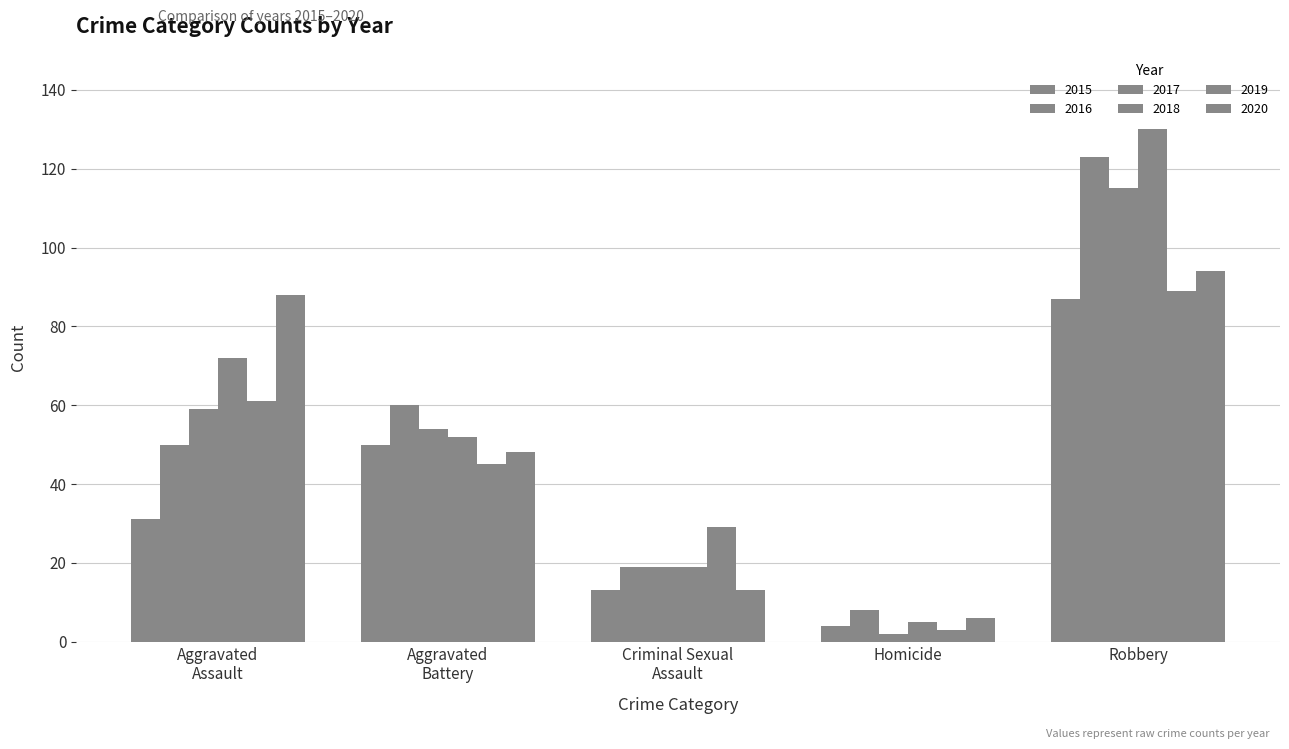

At which category is the sum across all series the highest?

Robbery